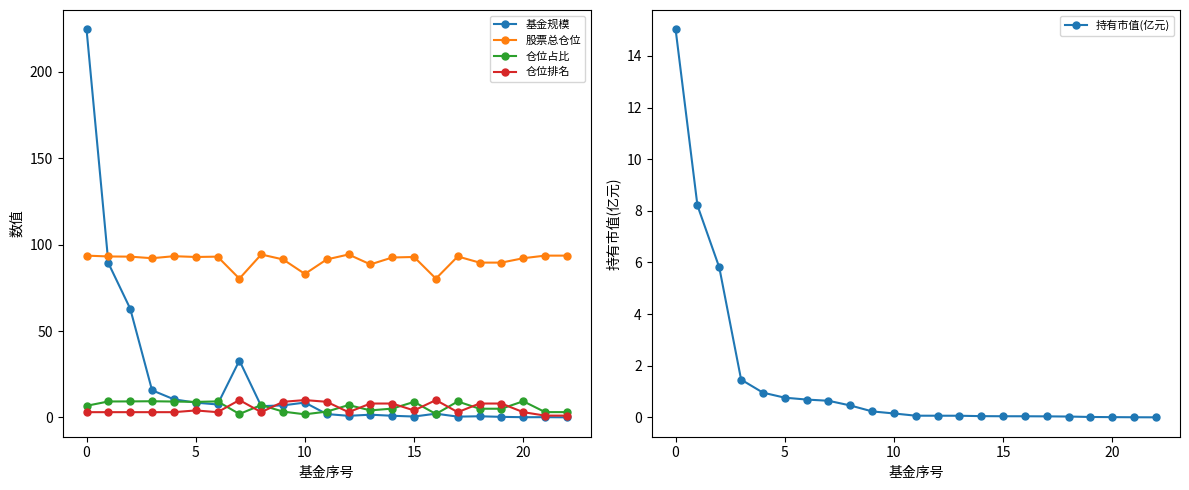

What is the difference between the second highest and second lowest values in the 基金规模 series?

89.2